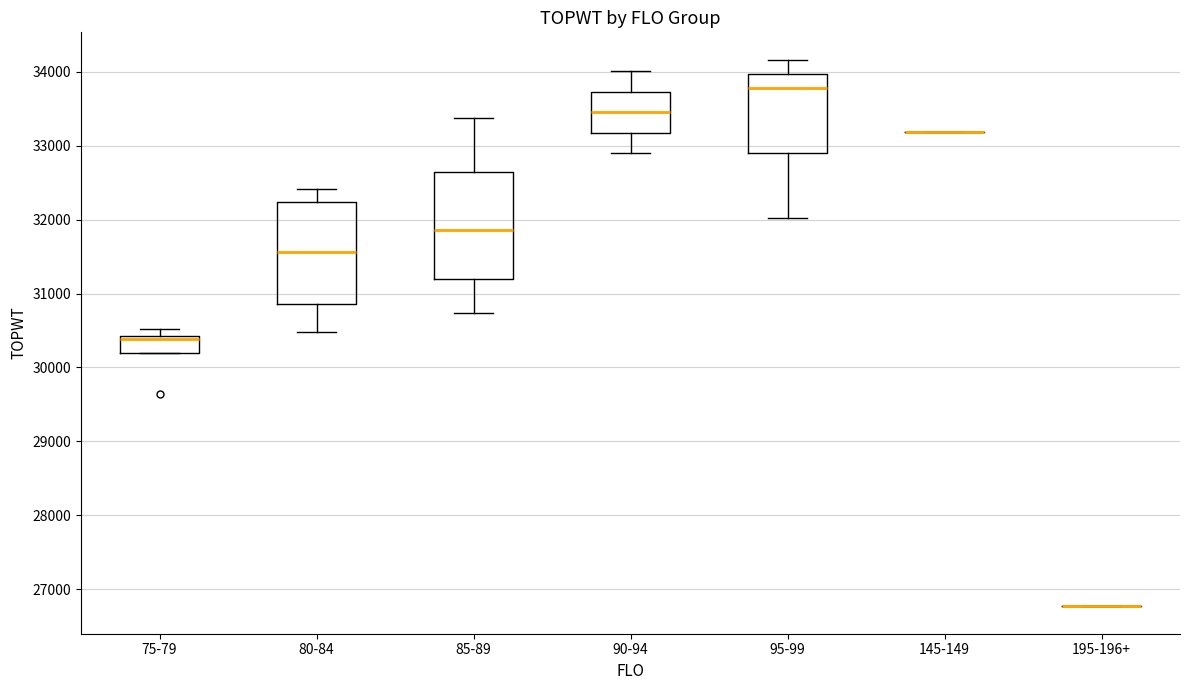

Reading left to right, transcribe this box plot: for each box, give where its median line is, the range the box spans, and where its two whiskers end, as read against the y-axis. The values are not printed on the chart, so give them approximately, as read against the axis.

75-79: median 30400 (just below the box's upper edge), box 30200 to 30400, whiskers 30200 to 30500
80-84: median 31600, box 30900 to 32200, whiskers 30500 to 32400
85-89: median 31900, box 31200 to 32600, whiskers 30700 to 33400
90-94: median 33500, box 33200 to 33700, whiskers 32900 to 34000
95-99: median 33800, box 32900 to 34000, whiskers 32000 to 34200
145-149: box collapsed to a line at 33200, whiskers 33200 to 33200
195-196+: box collapsed to a line at 26800, whiskers 26800 to 26800